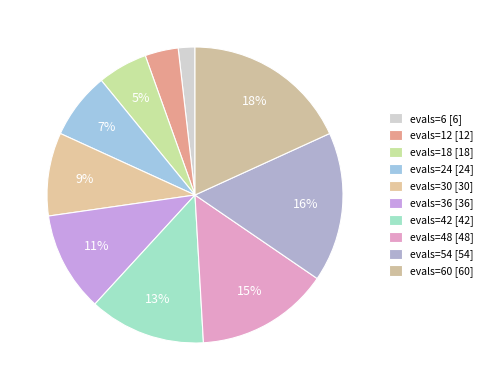

How many slices are in this pie chart?

10